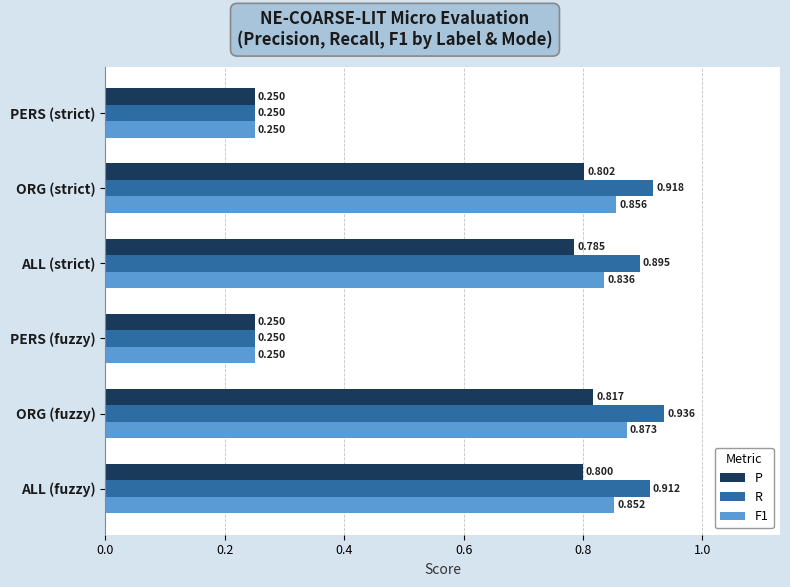

How many data points does each series have?

6